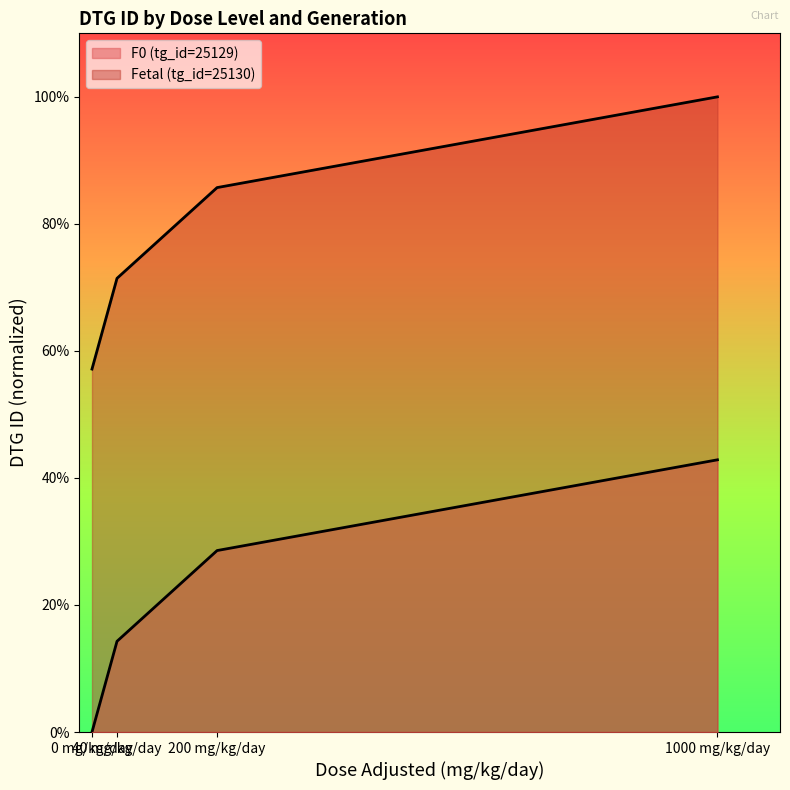

What is the difference between the Fetal (tg_id=25130) values at 1000 mg/kg/day and 0 mg/kg/day?

42.9